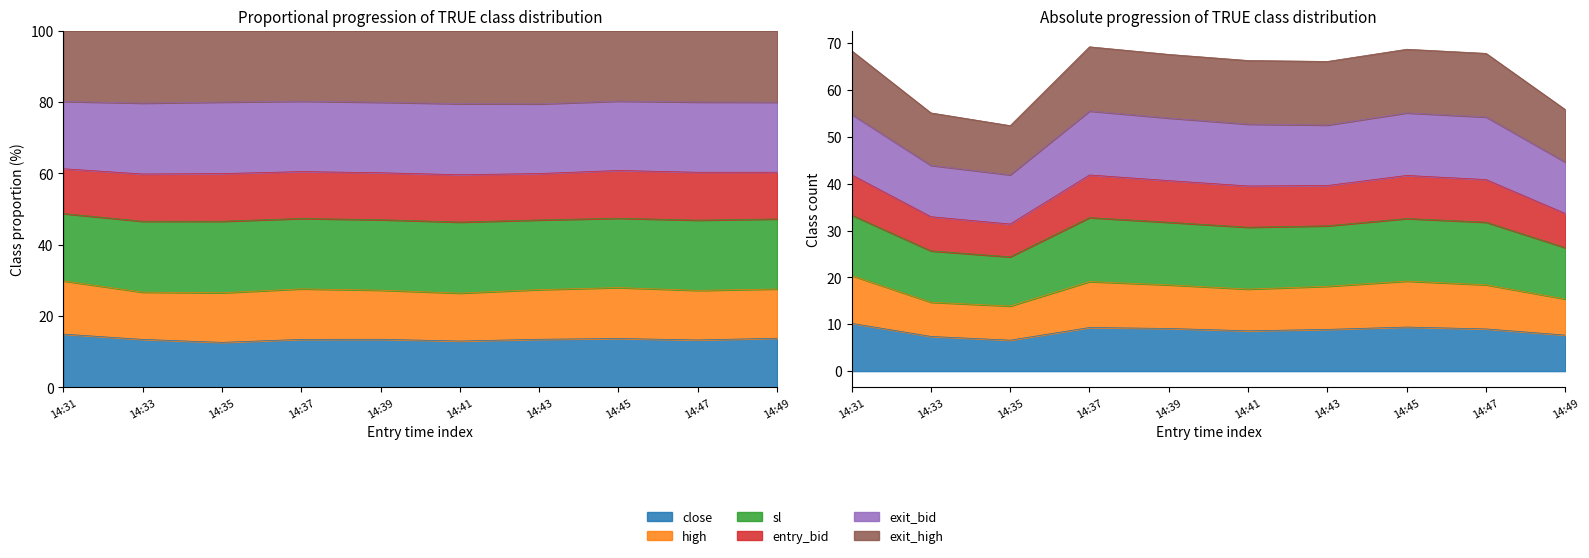

Rank the categories by entry_bid value from lowest to highest.

14:35, 14:33, 14:49, 14:43, 14:41, 14:39, 14:47, 14:31, 14:45, 14:37